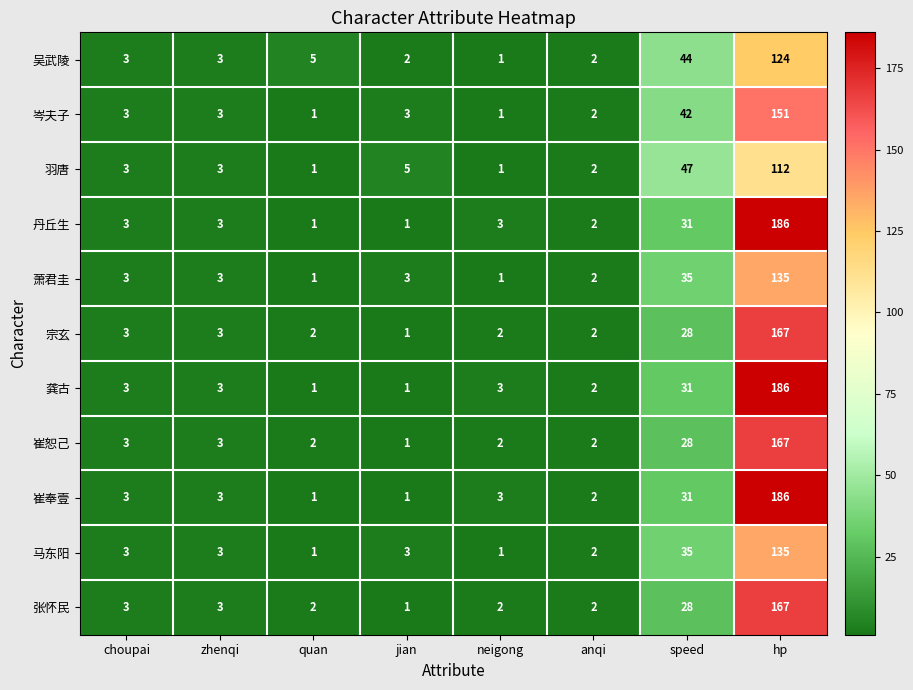

How many data points does each series have?

8